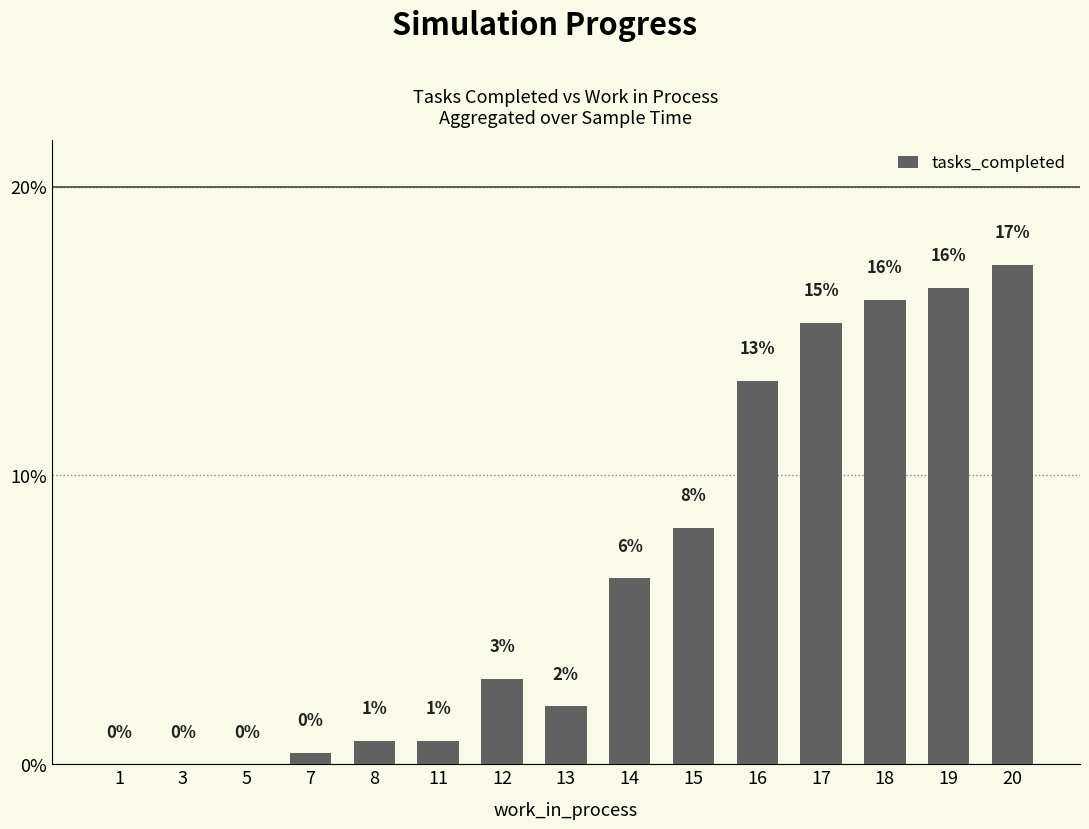

Are the bars grouped side by side (vs. stacked)?

No